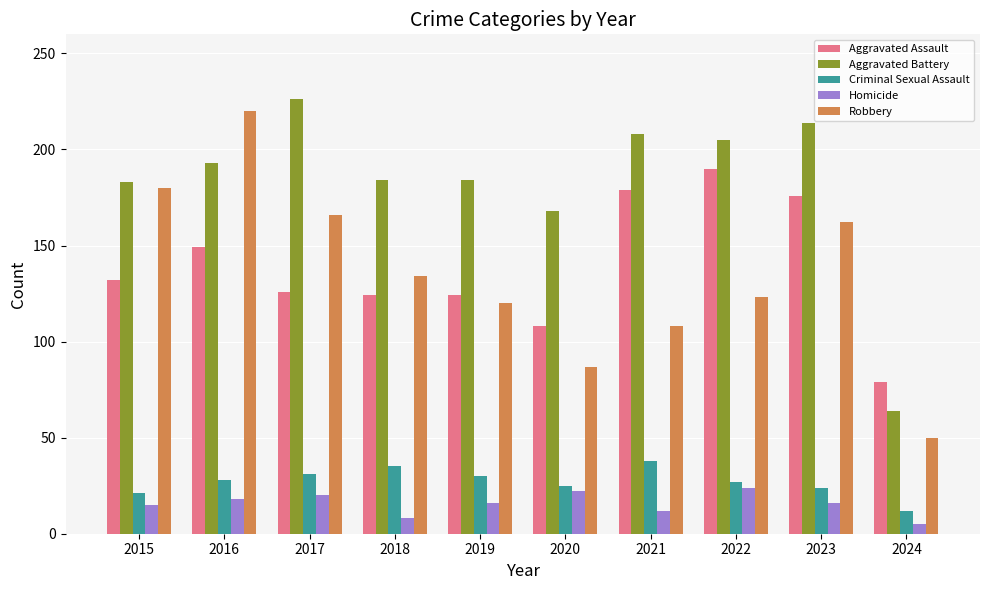

Between 2017 and 2019, which series saw the biggest shift?

Robbery